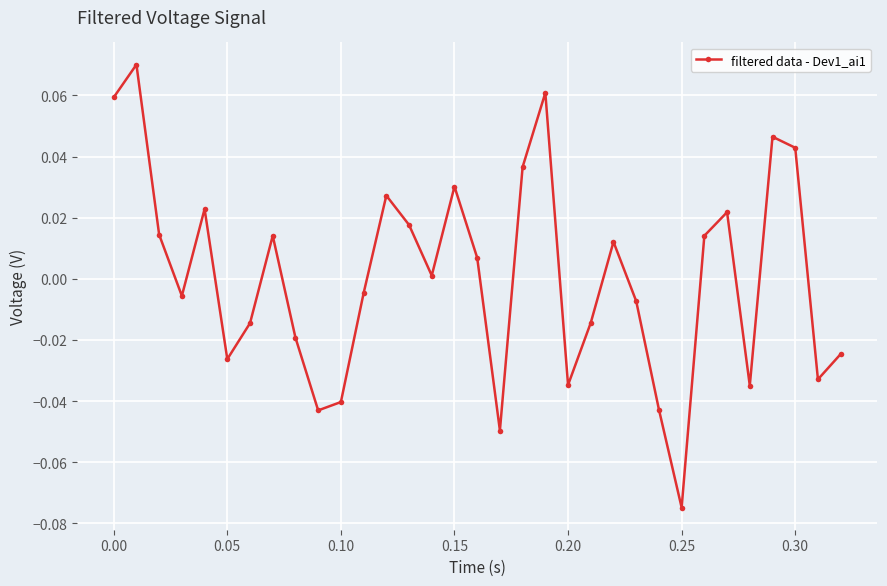

True or false: there are more than 0 points higher than both neighbors.

True